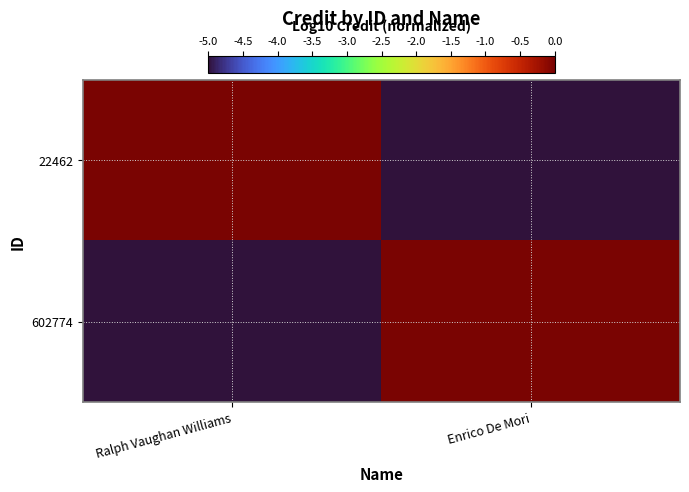

Reading left to right, list all the values displayed in this chart.

22462: Ralph Vaughan Williams=0	Enrico De Mori=-6
602774: Ralph Vaughan Williams=-6	Enrico De Mori=0